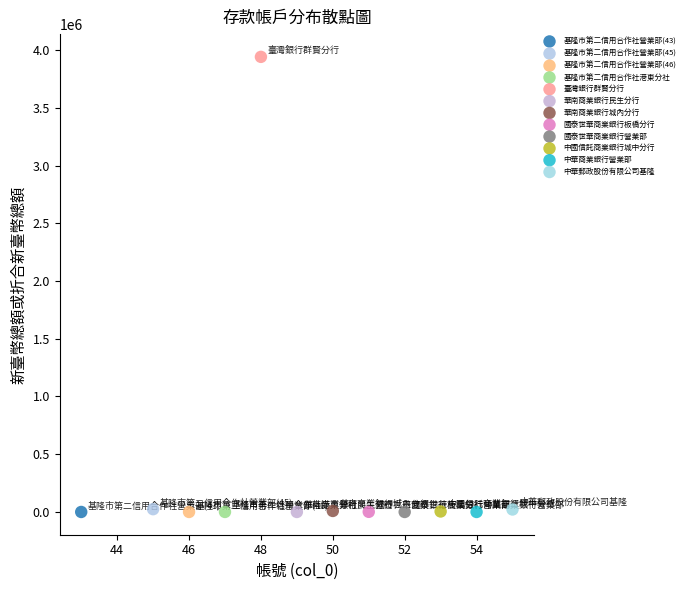

What are all the series names shown in the legend?

基隆市第二信用合作社營業部(43), 基隆市第二信用合作社營業部(45), 基隆市第二信用合作社營業部(46), 基隆市第二信用合作社港東分社, 臺灣銀行群賢分行, 華南商業銀行民生分行, 華南商業銀行城內分行, 國泰世華商業銀行板橋分行, 國泰世華商業銀行營業部, 中國信託商業銀行城中分行, 中華商業銀行營業部, 中華郵政股份有限公司基隆